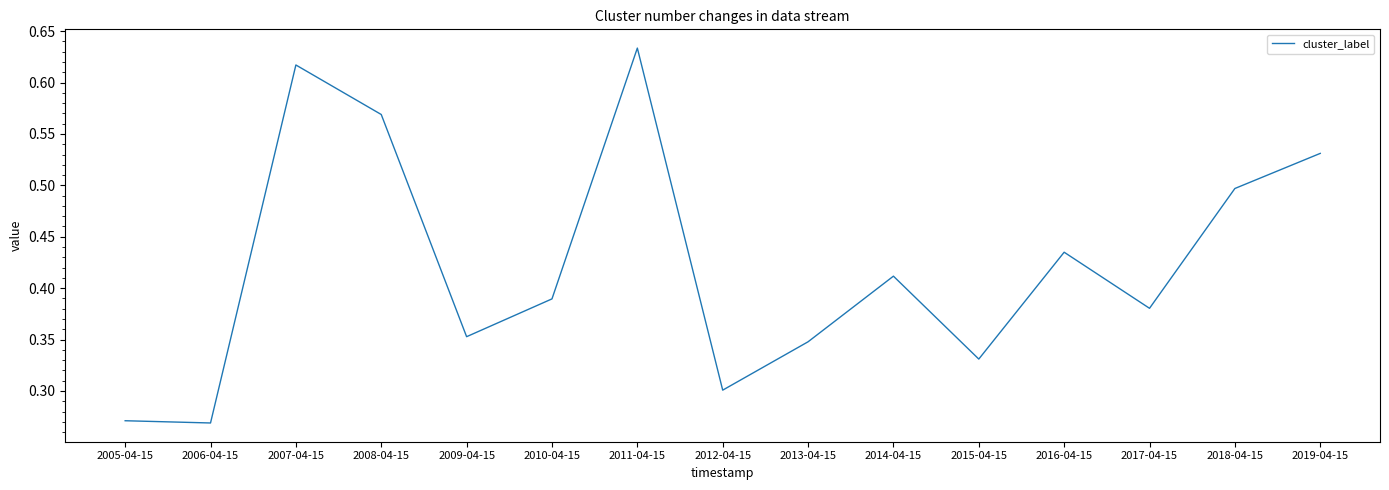

True or false: the data shows 0.4 at 2012-04-15.

False